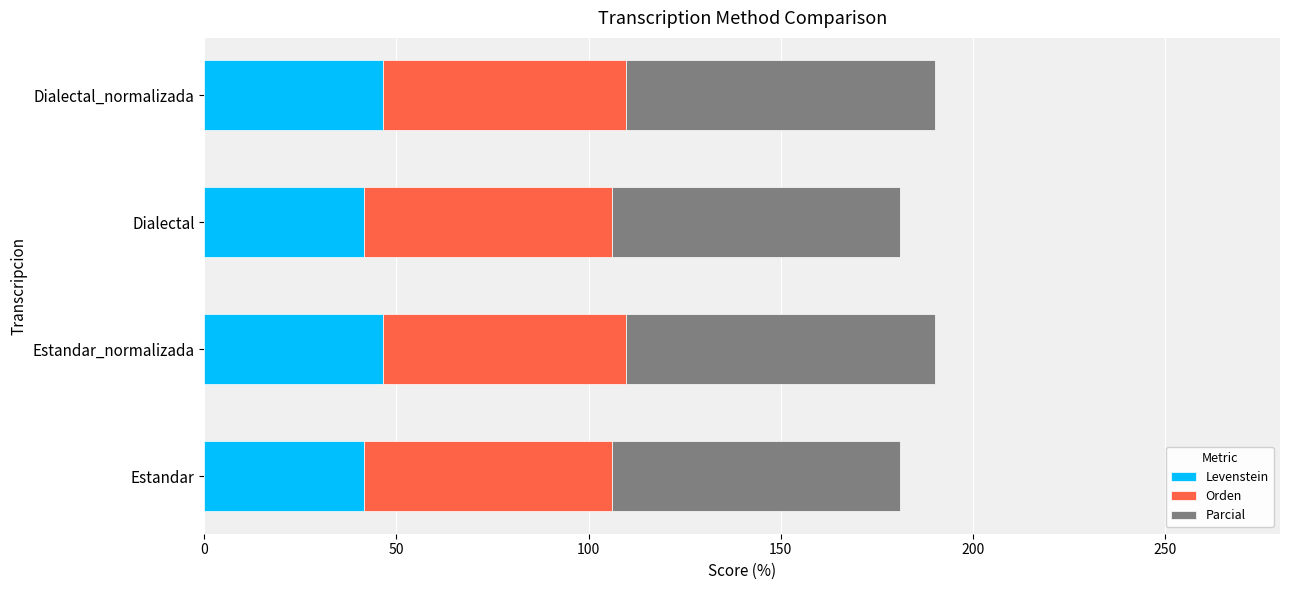

What is the sum of the Levenstein values at Estandar and Dialectal?

83.3